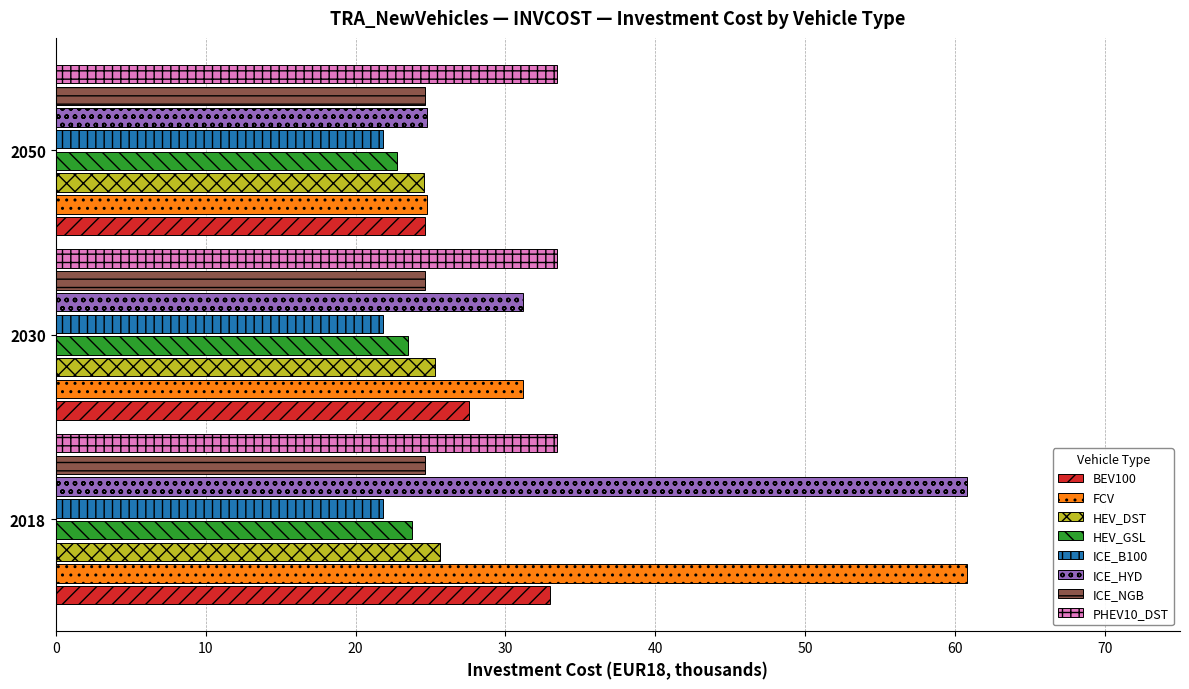

What are all the series names shown in the legend?

BEV100, FCV, HEV_DST, HEV_GSL, ICE_B100, ICE_HYD, ICE_NGB, PHEV10_DST